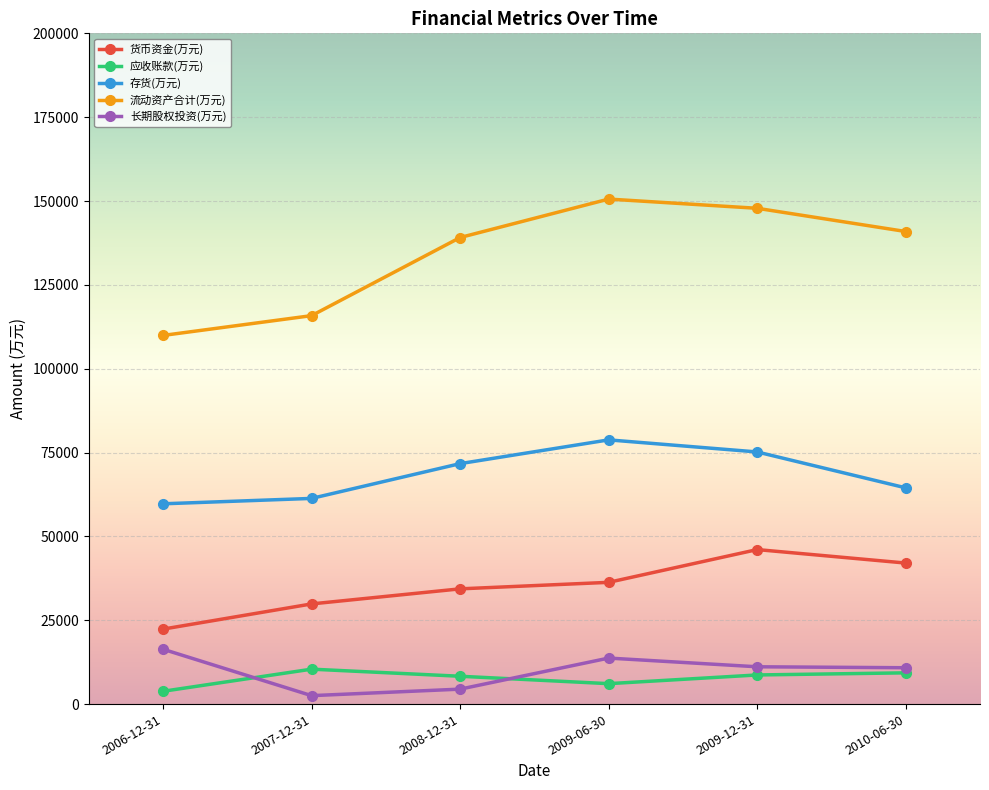

Rank the series at 2009-06-30 from lowest to highest value.

应收账款(万元), 长期股权投资(万元), 货币资金(万元), 存货(万元), 流动资产合计(万元)